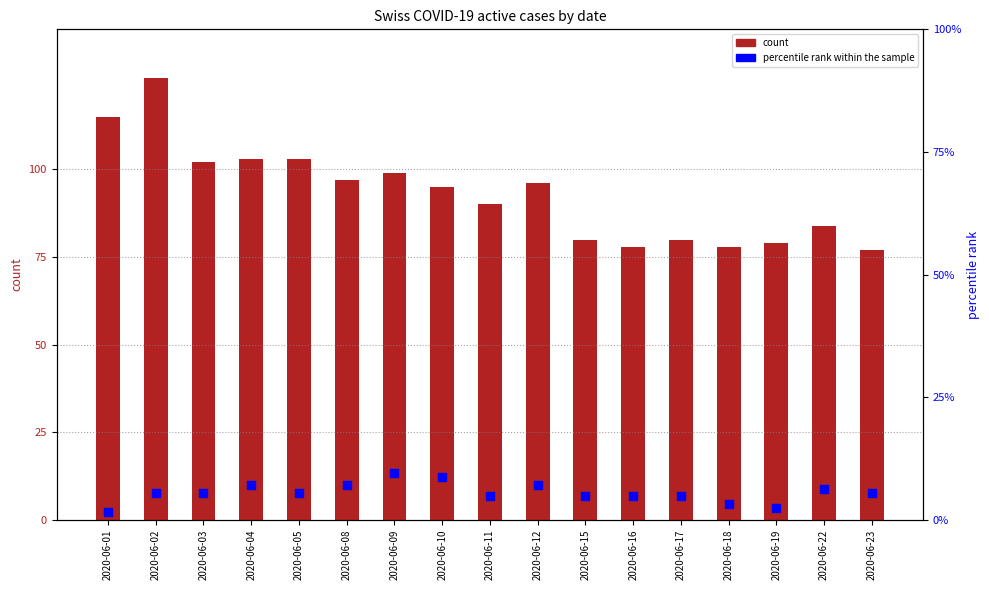

At which category is the sum across all series the highest?

2020-06-02